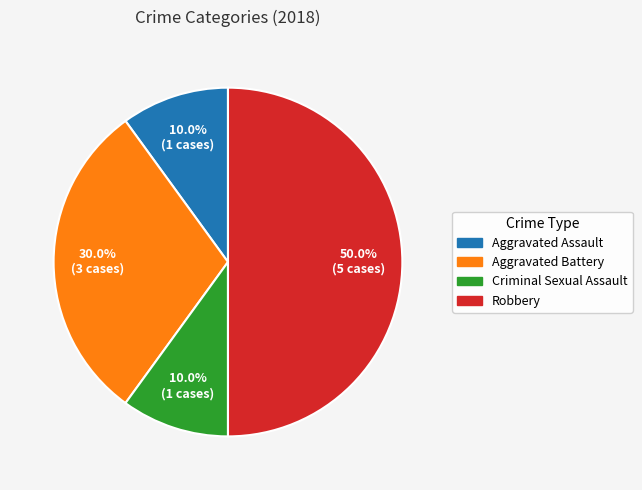

Approximately how many times larger is the value at Aggravated Battery compared to Robbery?

0.6